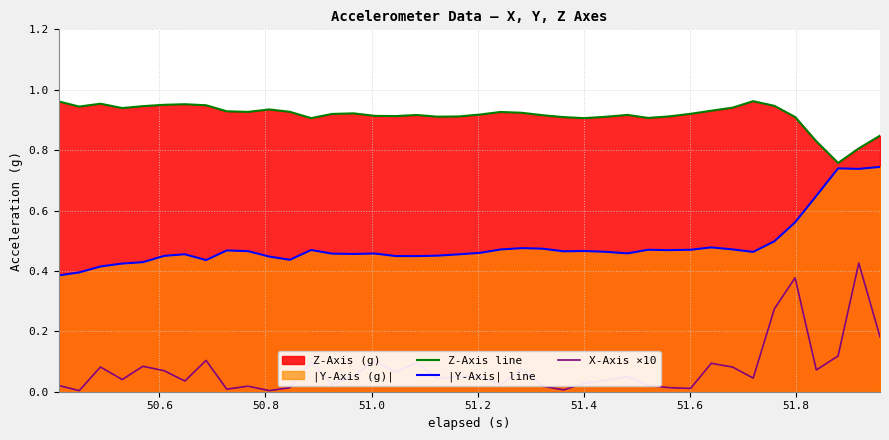

List the series in order of their peak value, lowest first.

X-Axis ×10, |Y-Axis| line, Z-Axis line